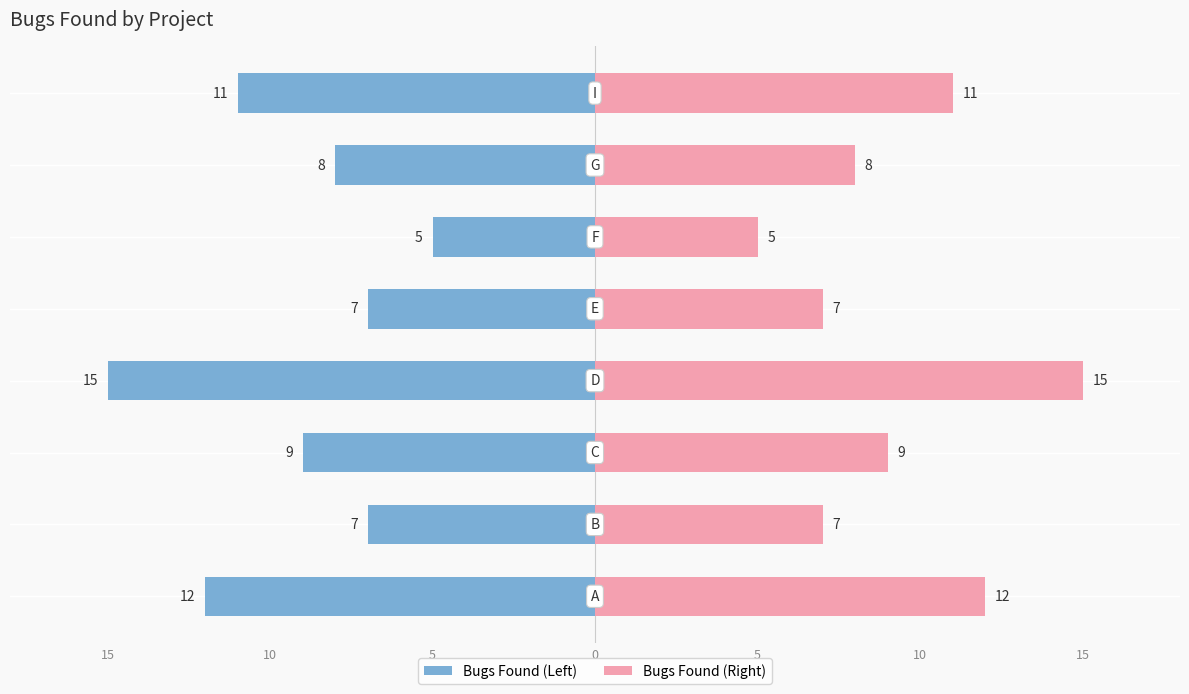

Are the bars horizontal?

Yes